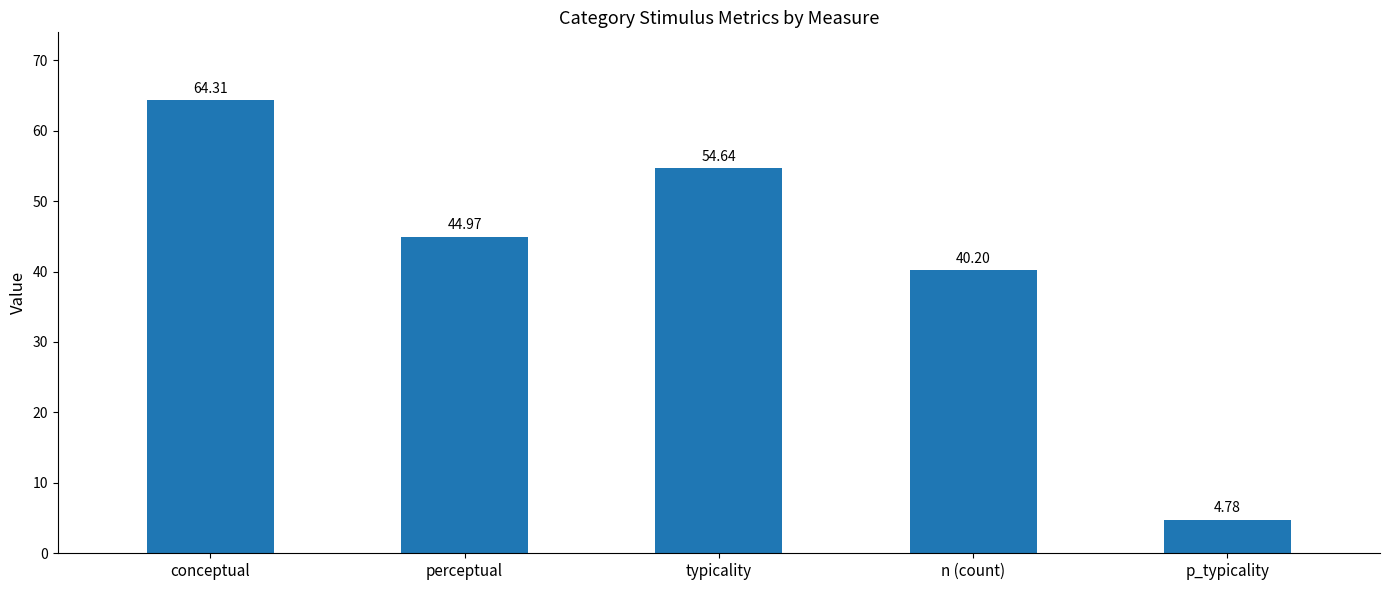

How many distinct data groups are displayed?

1